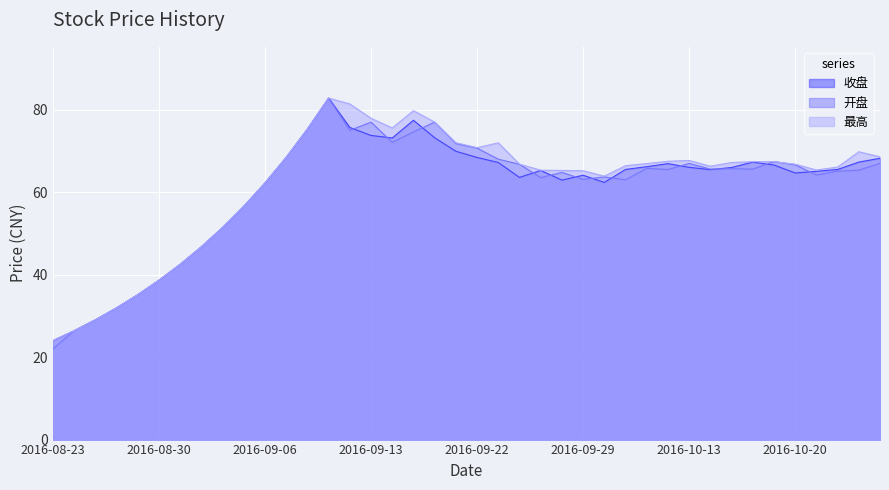

True or false: 最高 and 收盘 intersect in this chart.

False